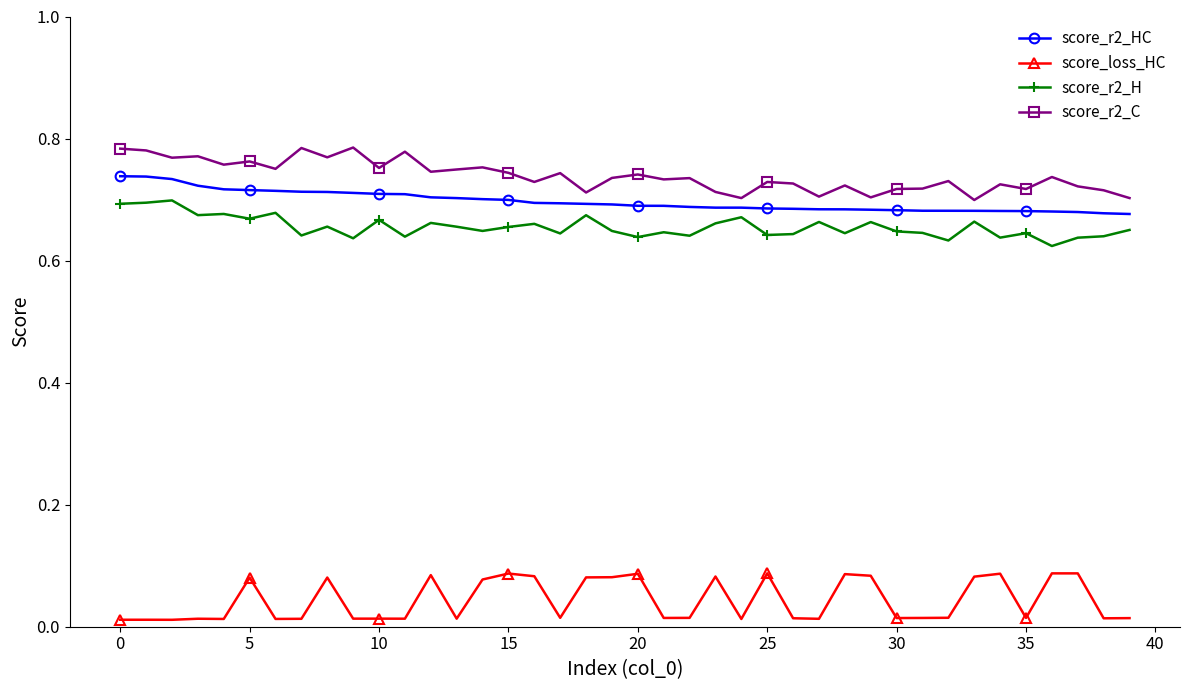

True or false: score_r2_H and score_loss_HC cross at least once.

False